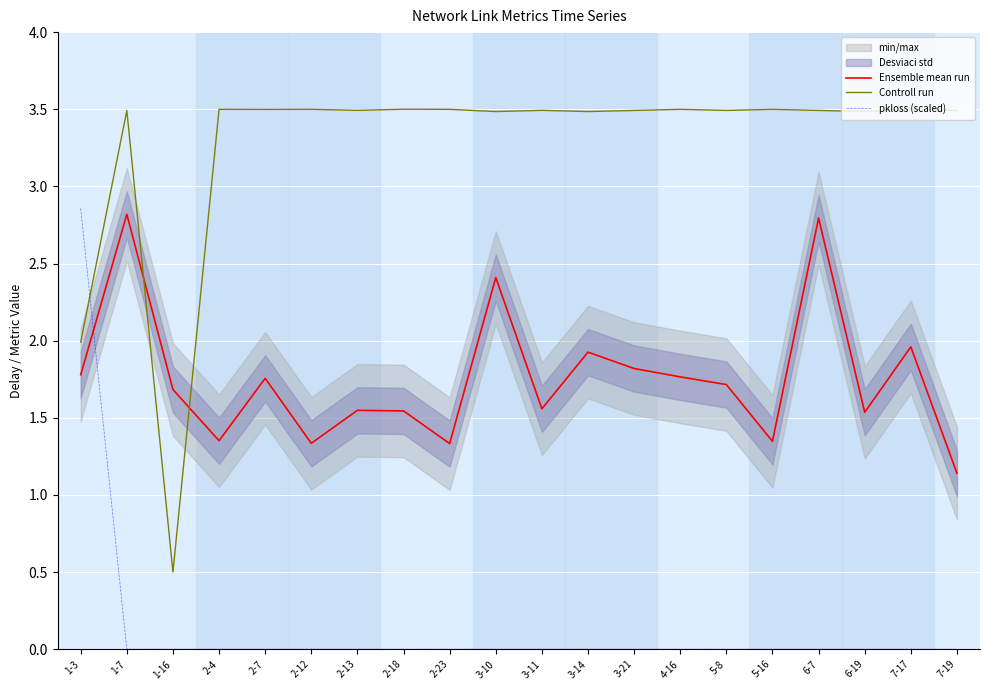

What is the maximum value shown in the chart?

3.5